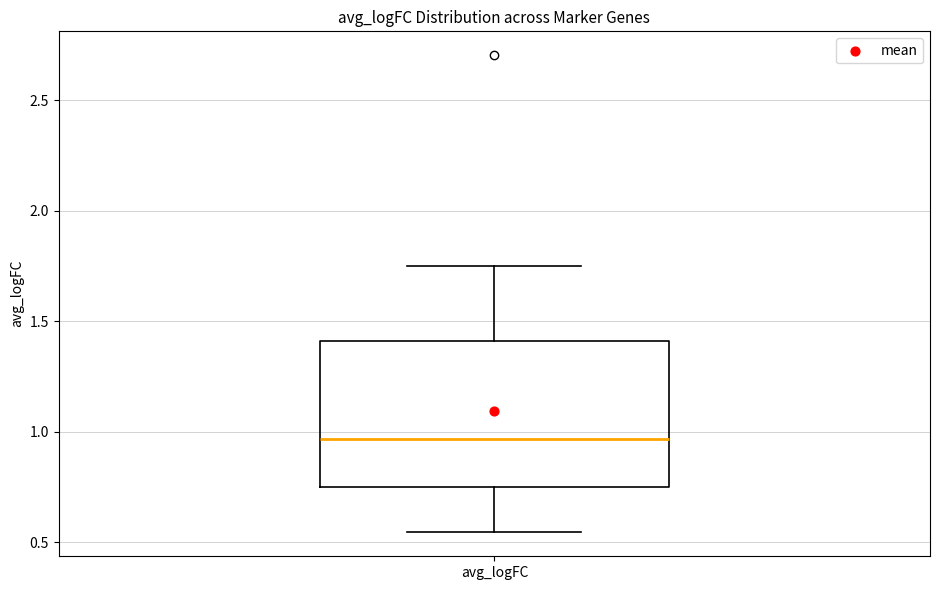

Transcribe this box plot: give where the median line is, the range the box spans, and where the two whiskers end, as read against the y-axis. The values are not printed on the chart, so give them approximately, as read against the axis.

median 0.95, box 0.75 to 1.40, whiskers 0.55 to 1.75